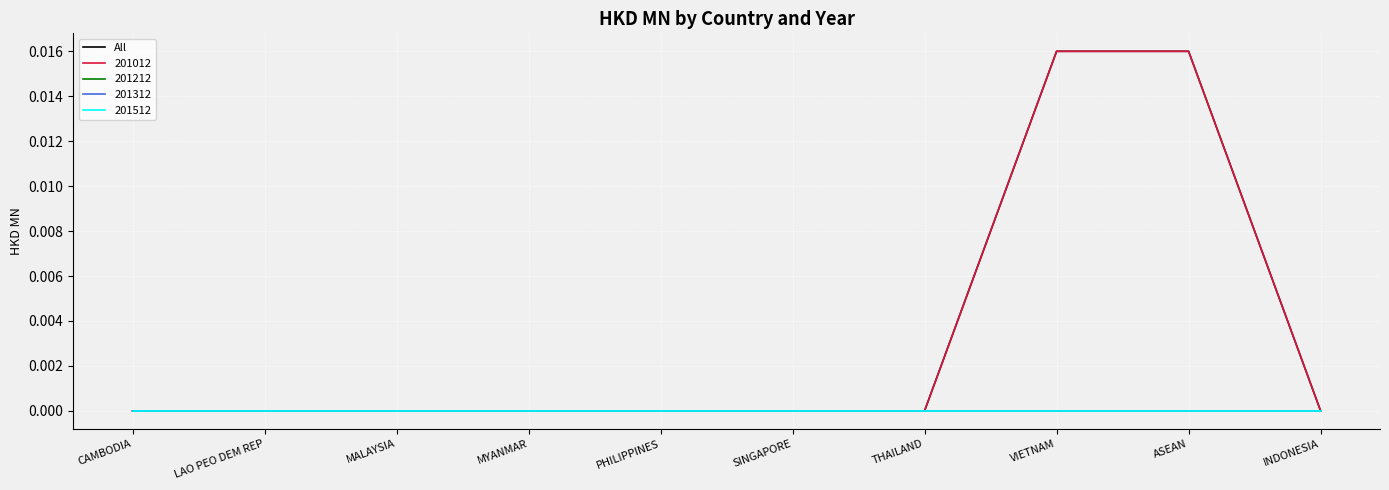

Does the chart have visible grid lines?

Yes